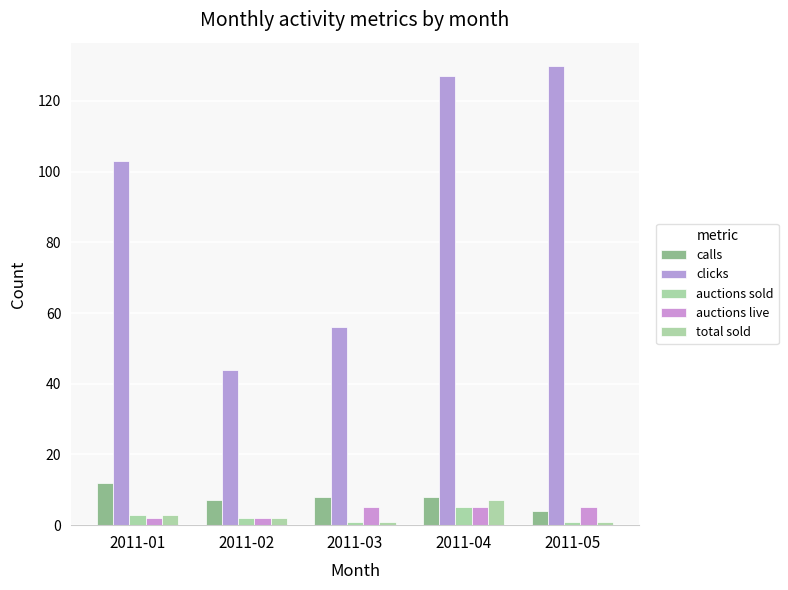

At how many categories does at least one series exceed 67?

3